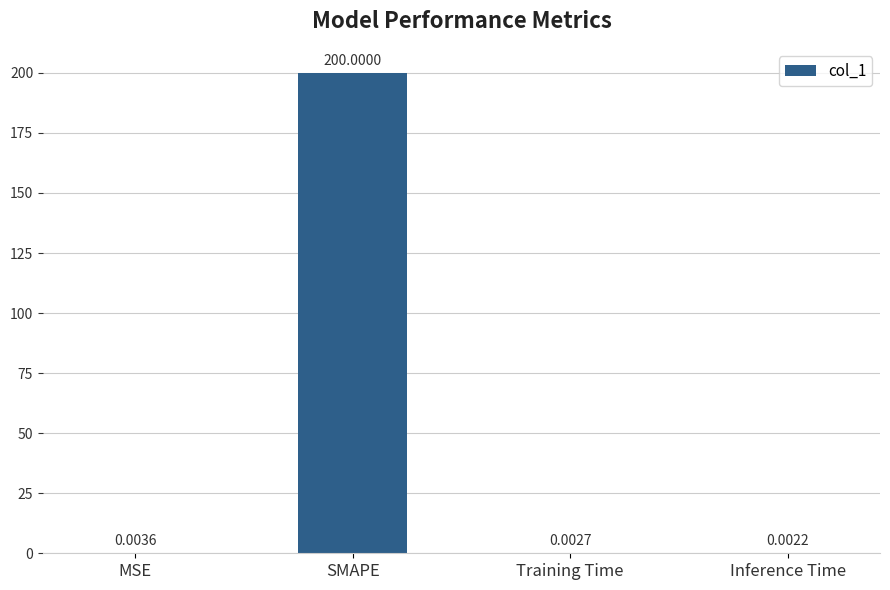

Which has a higher value, Training Time or Inference Time?

Training Time